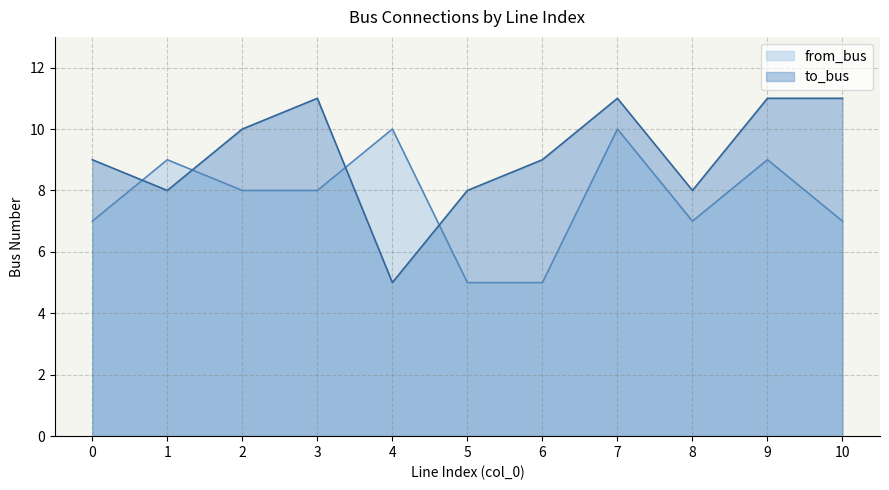

The value of to_bus_vals at 7 is 15. True or false?

False